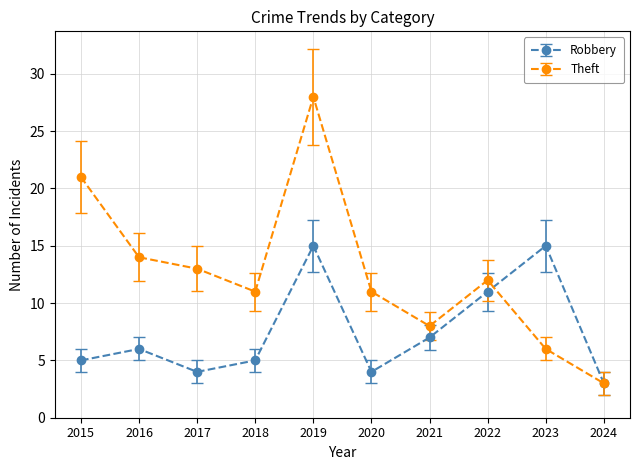

Is the value of Robbery at 2015 greater than the value of Theft at 2021?

No